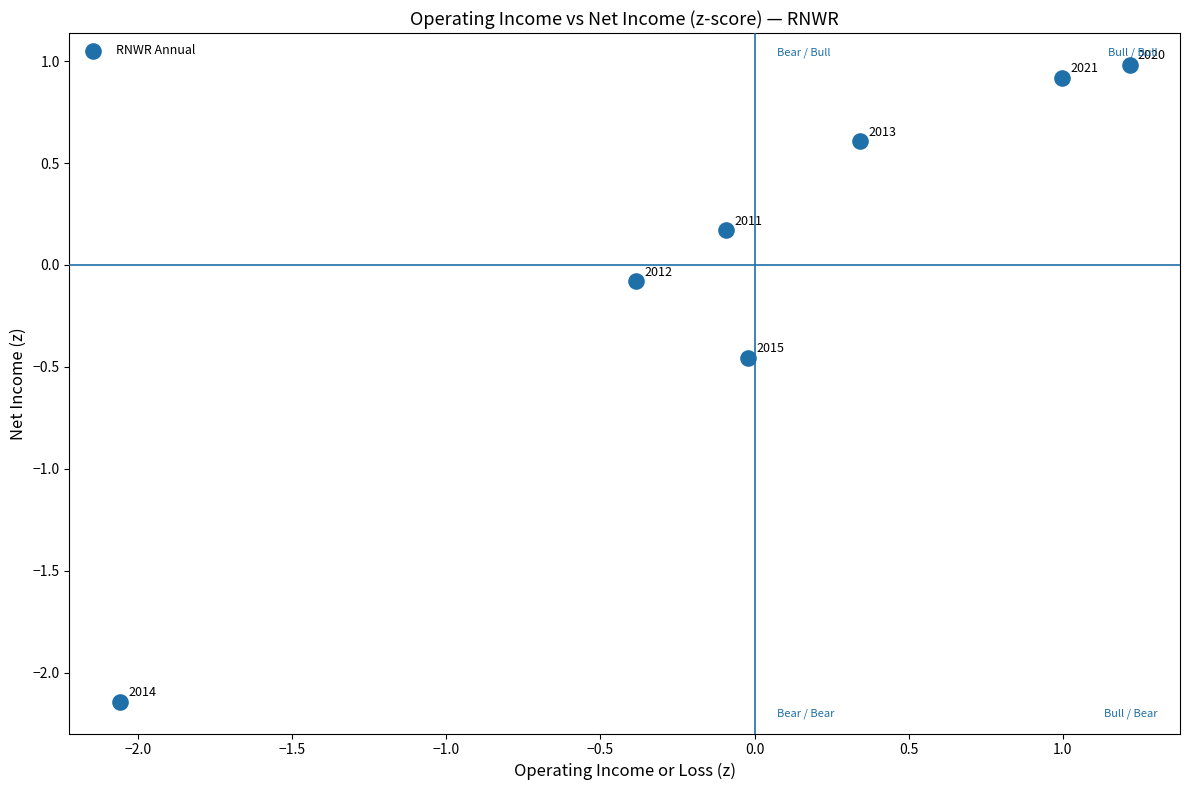

What is the range of Y values (max minus min)?

3.1